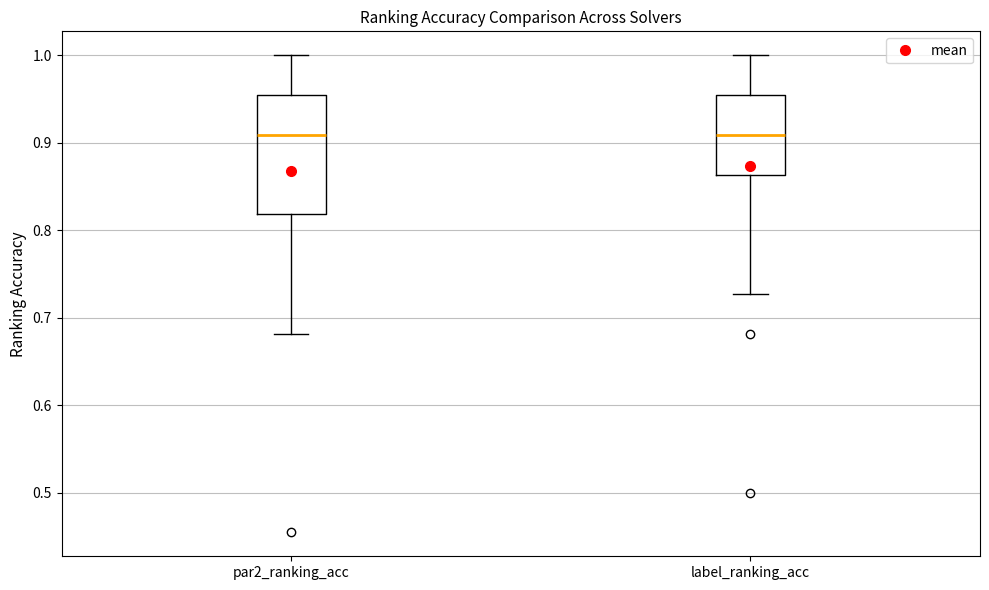

Reading left to right, read every box against the y-axis: the position of its median line, the range the box covers, and the ends of its whiskers. The values are not printed on the chart, so give them approximately, as read against the axis.

par2_ranking_acc: median 0.91, box 0.82 to 0.95, whiskers 0.68 to 1.00
label_ranking_acc: median 0.91, box 0.86 to 0.95, whiskers 0.73 to 1.00